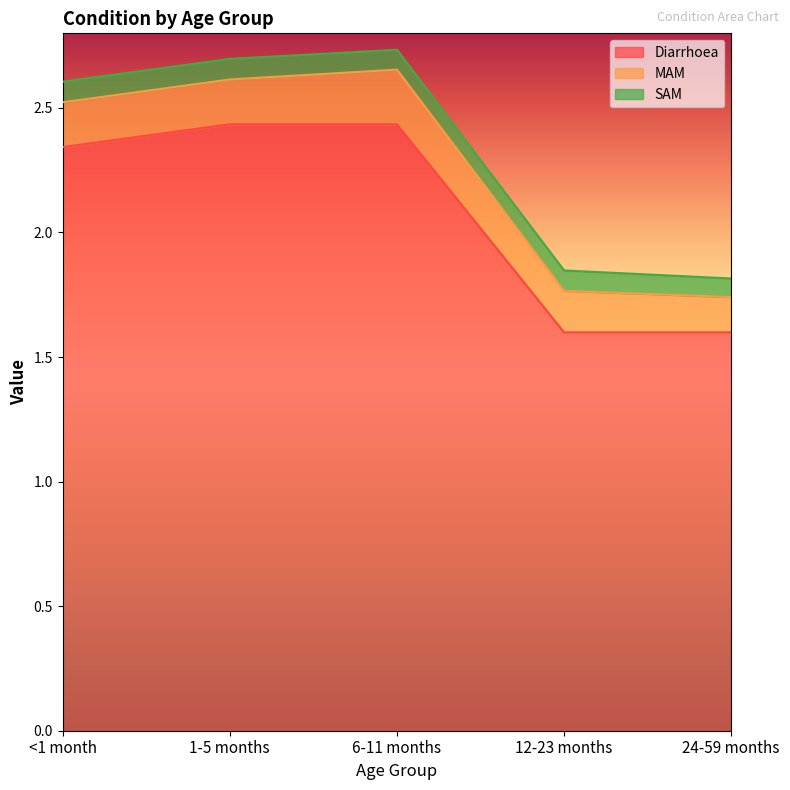

Which series has the largest total across all categories?

Diarrhoea